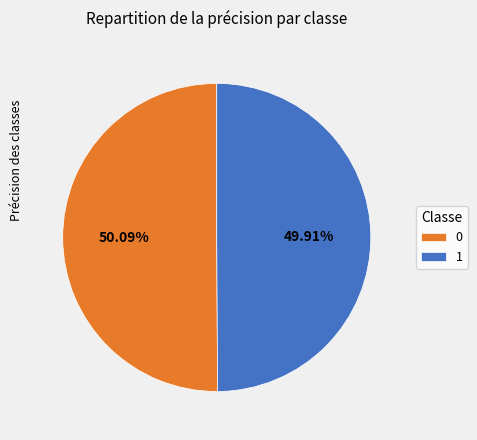

To the nearest percent, what percentage of the pie is 0?

50%